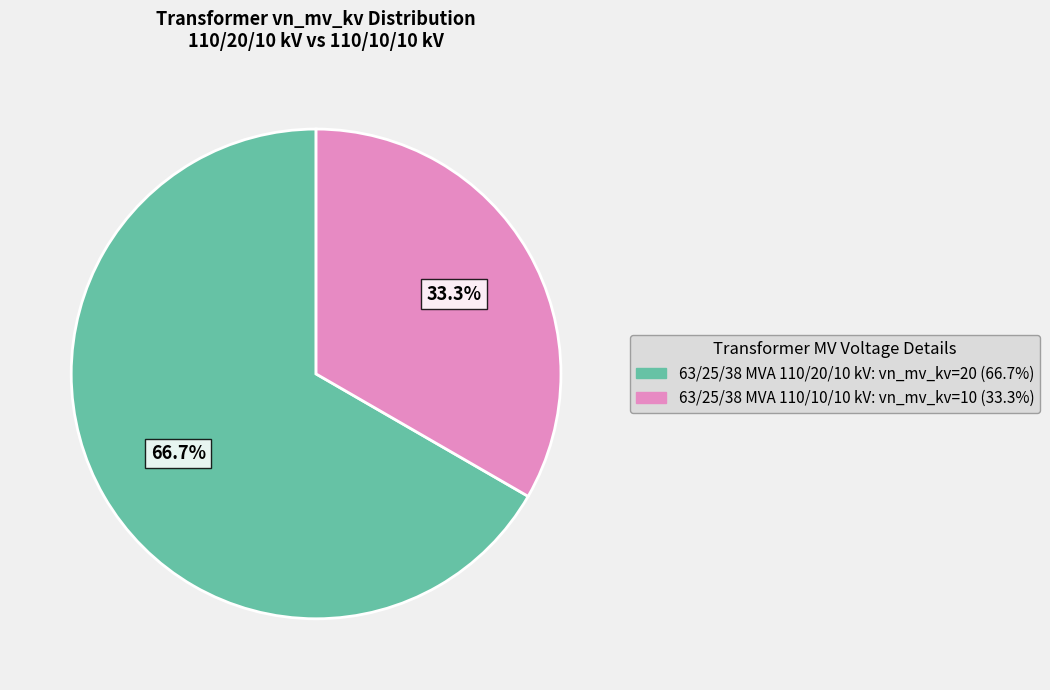

Rank the categories by value from highest to lowest.

63/25/38 MVA 110/20/10 kV, 63/25/38 MVA 110/10/10 kV